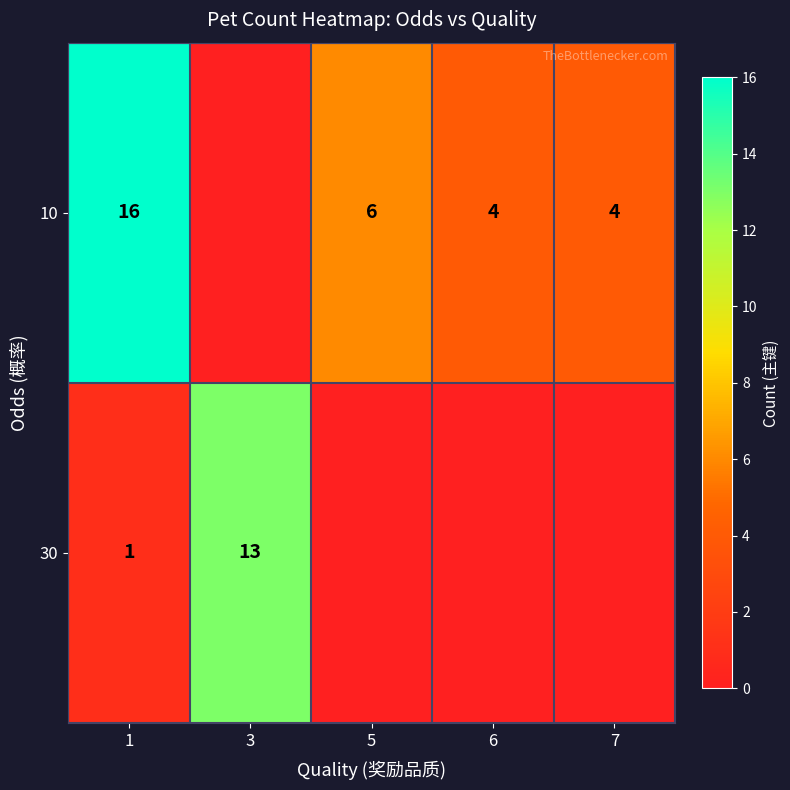

Count the number of data series in this chart.

2